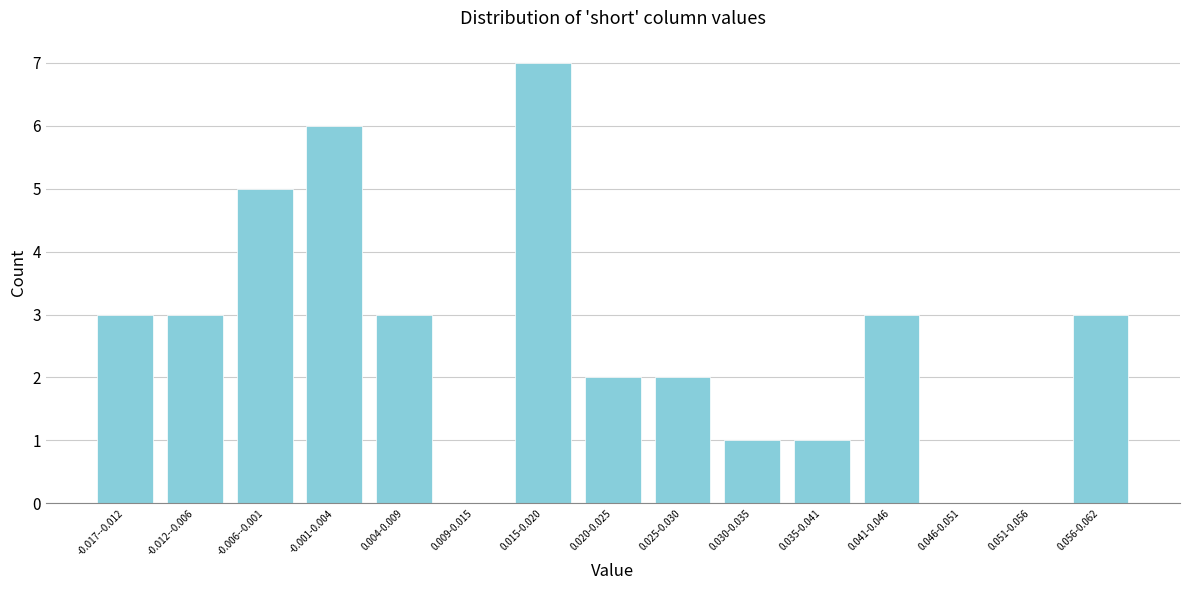

Reading right to left, what are all the values shown in this chart?

0.056-0.062=3	0.051-0.056=0	0.046-0.051=0	0.041-0.046=3	0.035-0.041=1	0.030-0.035=1	0.025-0.030=2	0.020-0.025=2	0.015-0.020=7	0.009-0.015=0	0.004-0.009=3	-0.001-0.004=6	-0.006--0.001=5	-0.012--0.006=3	-0.017--0.012=3